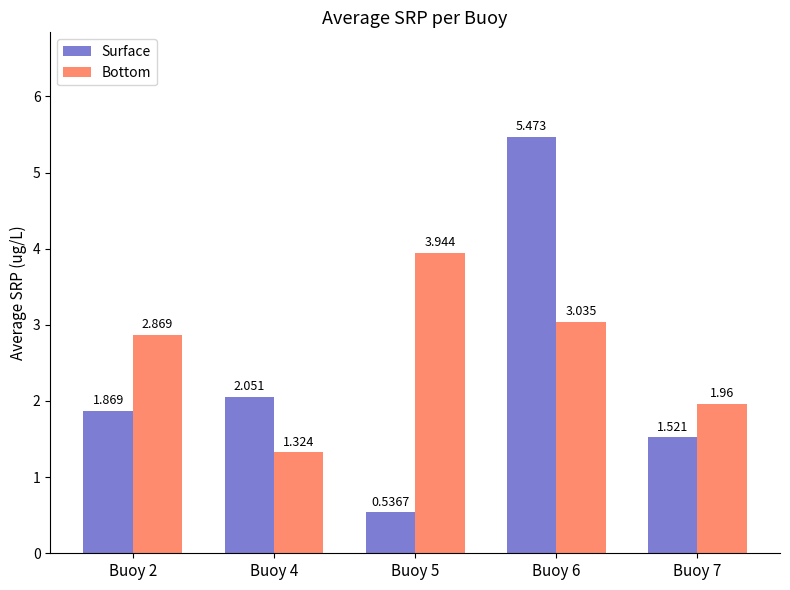

Between Buoy 4 and Buoy 5, which series saw the biggest shift?

Bottom